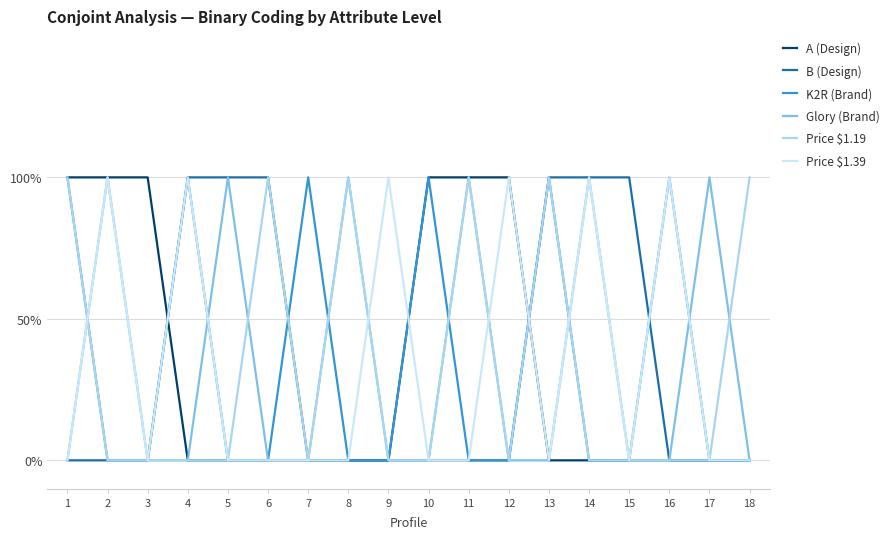

Is the value of A (Design) at 1 greater than the value of Glory (Brand) at 11?

No